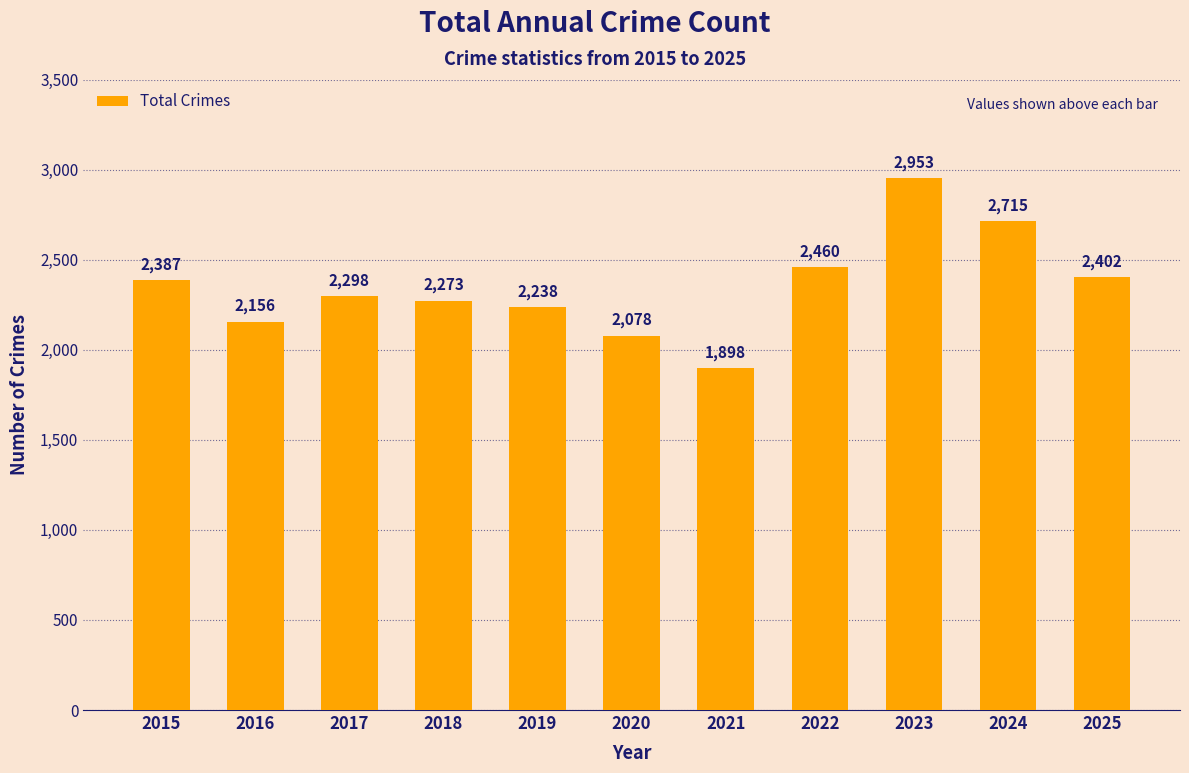

Reading left to right, extract all data points from this chart.

2015=2387	2016=2156	2017=2298	2018=2273	2019=2238	2020=2078	2021=1898	2022=2460	2023=2953	2024=2715	2025=2402